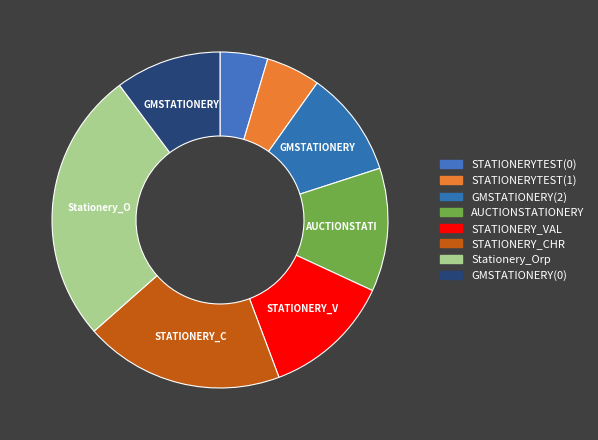

How many segments does this pie chart have?

8